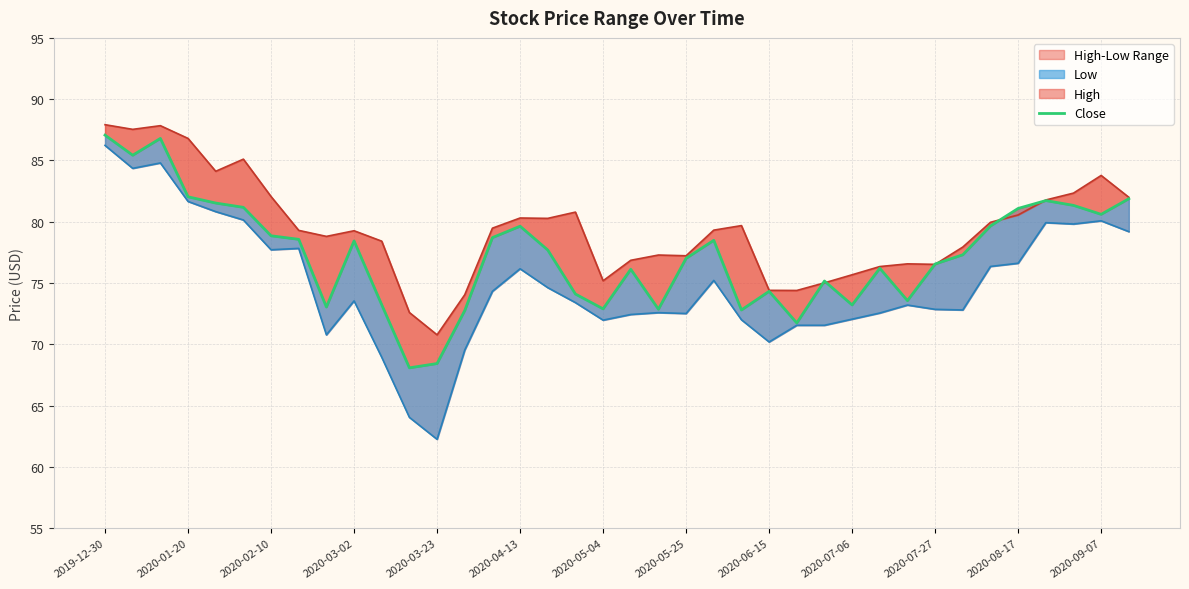

Reading left to right, what are all the values shown in this chart?

Close: 87.1	85.4	86.8	82.0	81.5	81.2	78.9	78.6	73.0	78.4	73.2	68.1	68.4	72.8	78.7	79.6	77.7	74.1	72.9	76.1	72.9	77.0	78.5	72.8	74.3	71.8	75.2	73.2	76.2	73.6	76.6	77.3	79.7	81.1	81.7	81.3	80.6	81.9
High: 87.9	87.5	87.8	86.8	84.1	85.1	82.1	79.3	78.8	79.3	78.4	72.6	70.8	74.0	79.5	80.3	80.3	80.8	75.2	76.9	77.3	77.2	79.3	79.7	74.4	74.4	75.0	75.7	76.3	76.6	76.5	77.9	80.0	80.6	81.8	82.3	83.8	82.0
Low: 86.2	84.4	84.8	81.7	80.8	80.2	77.7	77.8	70.8	73.5	69.0	64.0	62.3	69.5	74.3	76.2	74.6	73.4	72.0	72.4	72.6	72.5	75.2	72.0	70.2	71.6	71.6	72.1	72.6	73.2	72.9	72.8	76.4	76.6	79.9	79.8	80.1	79.2